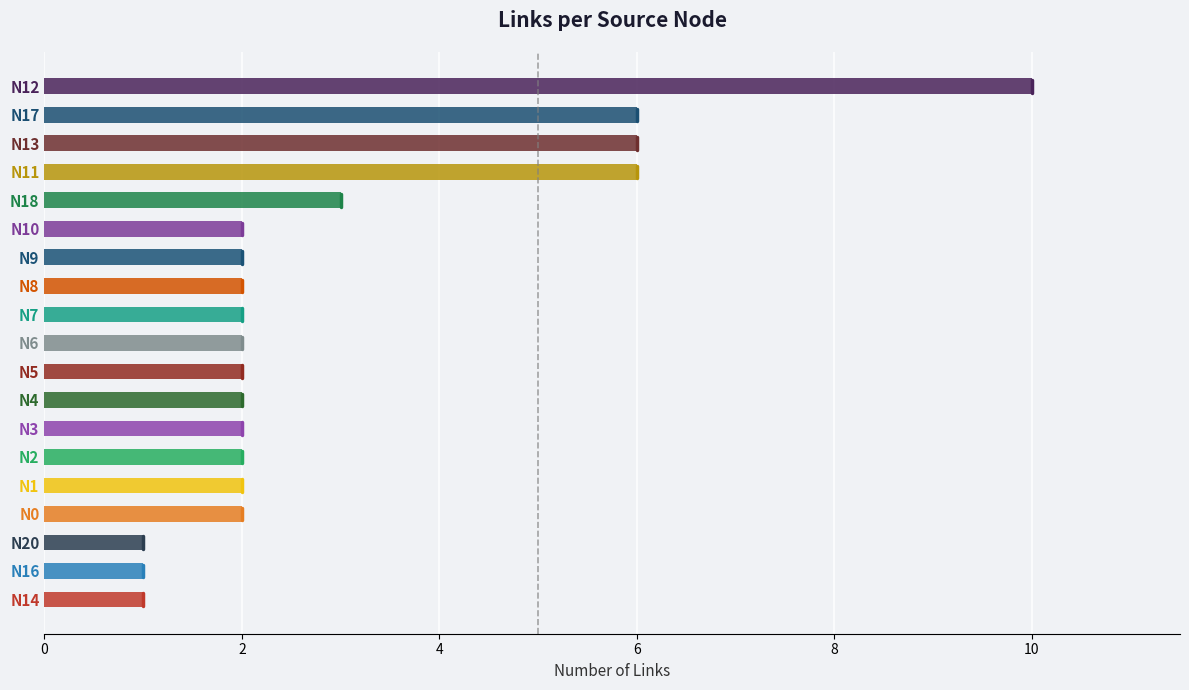

What is the maximum value shown in the chart?

10